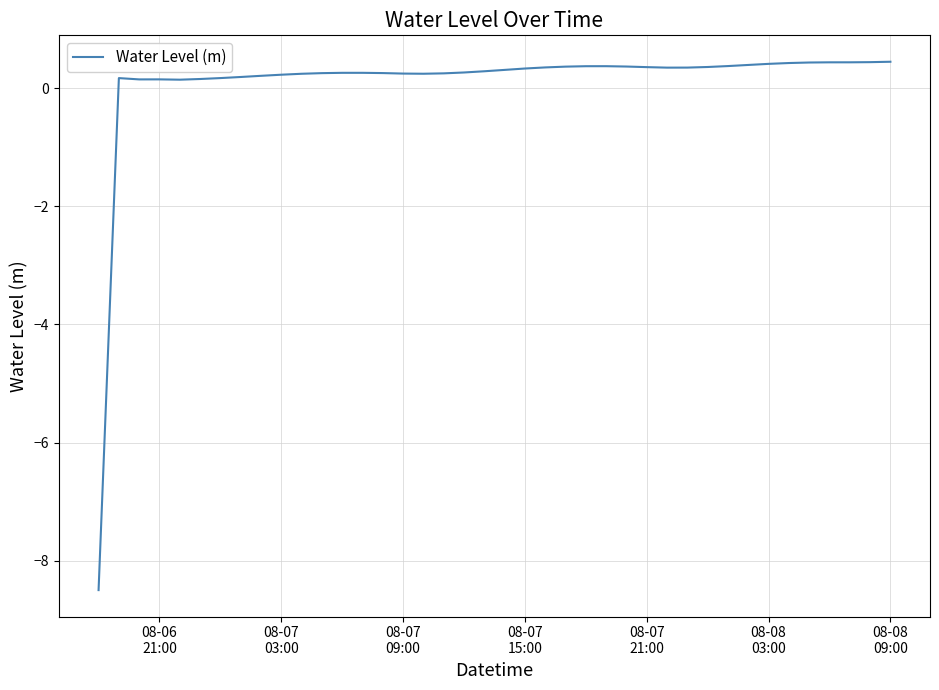

What is the smallest value displayed?

-8.5